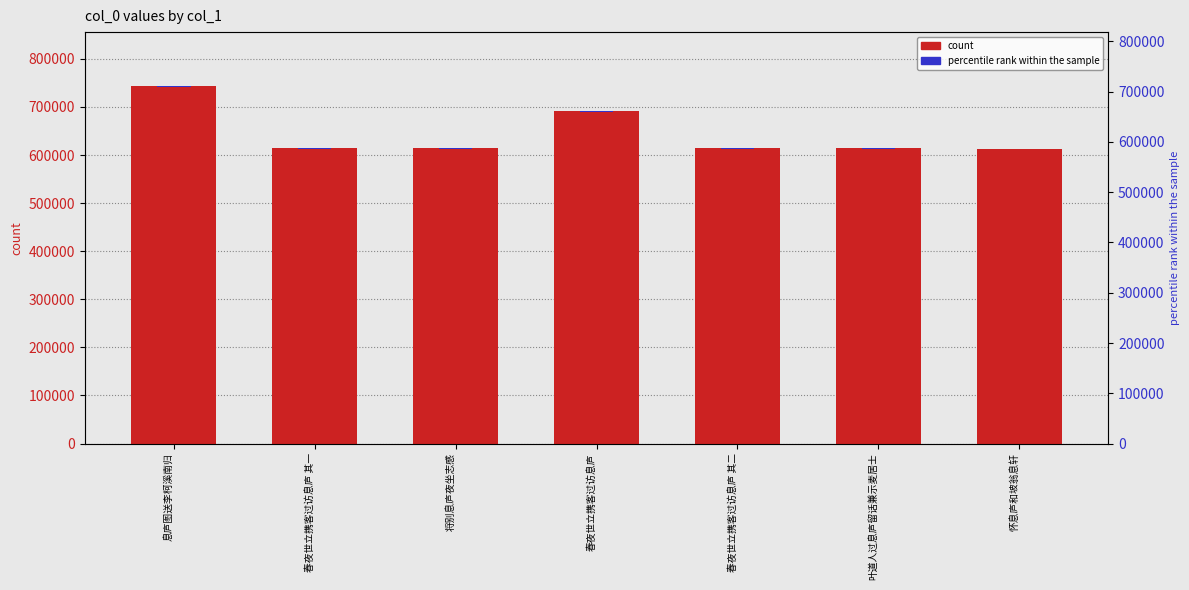

How many groups of bars are there?

7